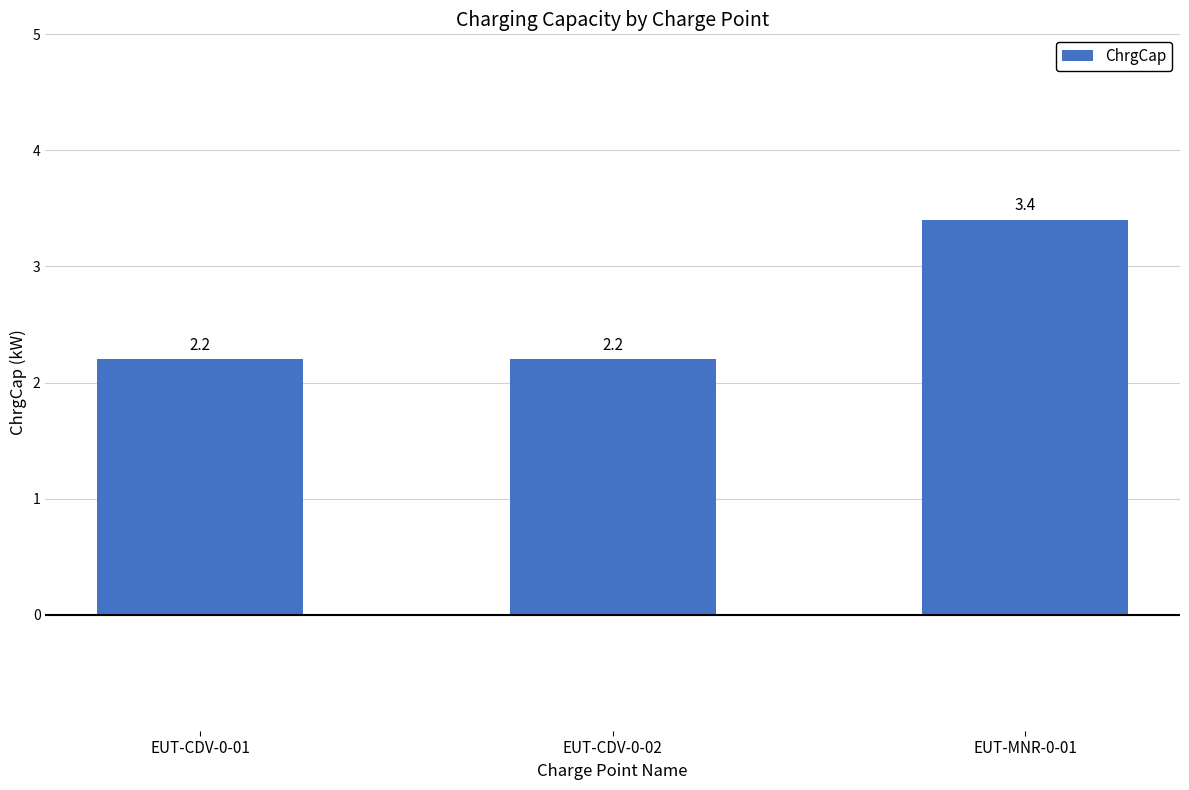

Reading left to right, extract all data points from this chart.

2.2	2.2	3.4